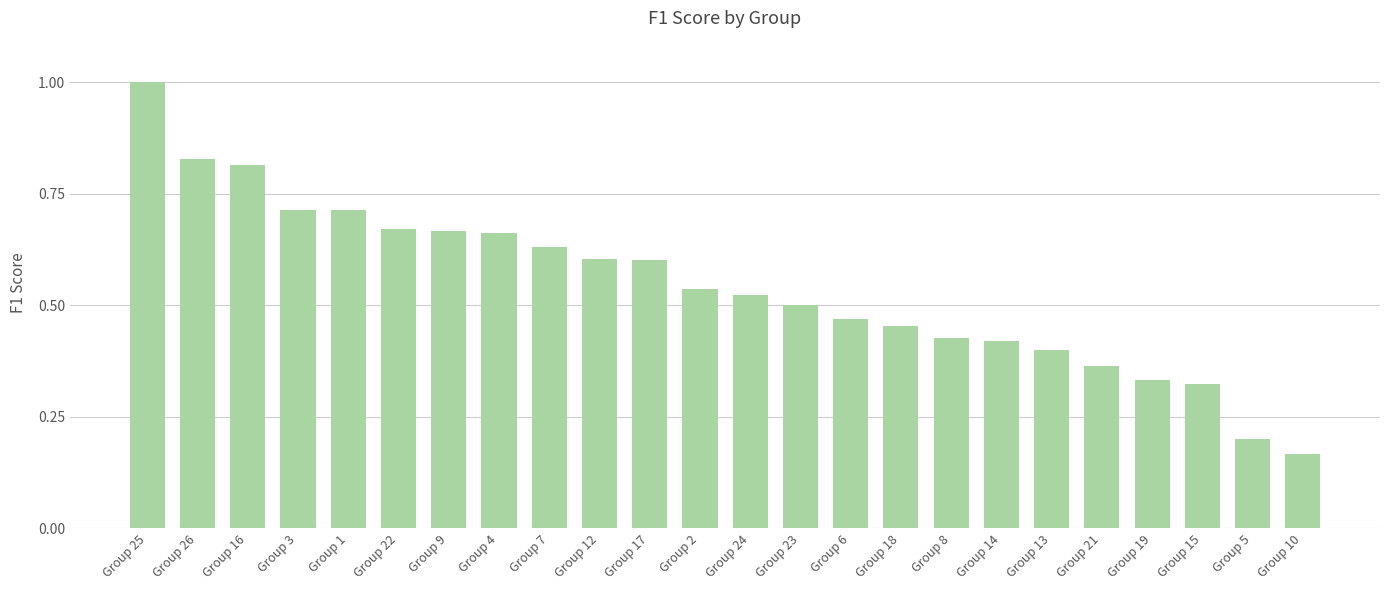

What position from the right is Group 3?

21